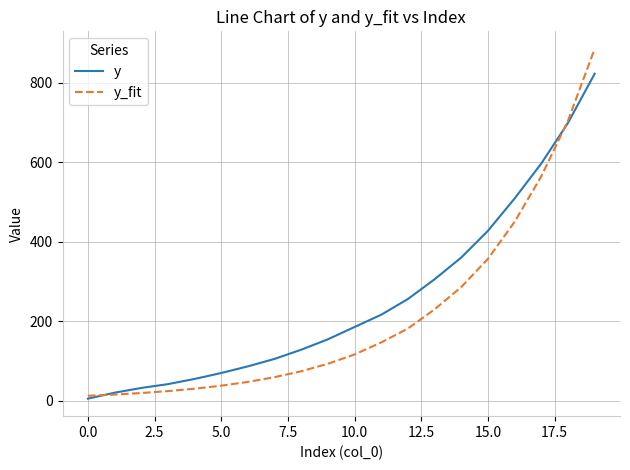

Which series has the largest total across all categories?

y